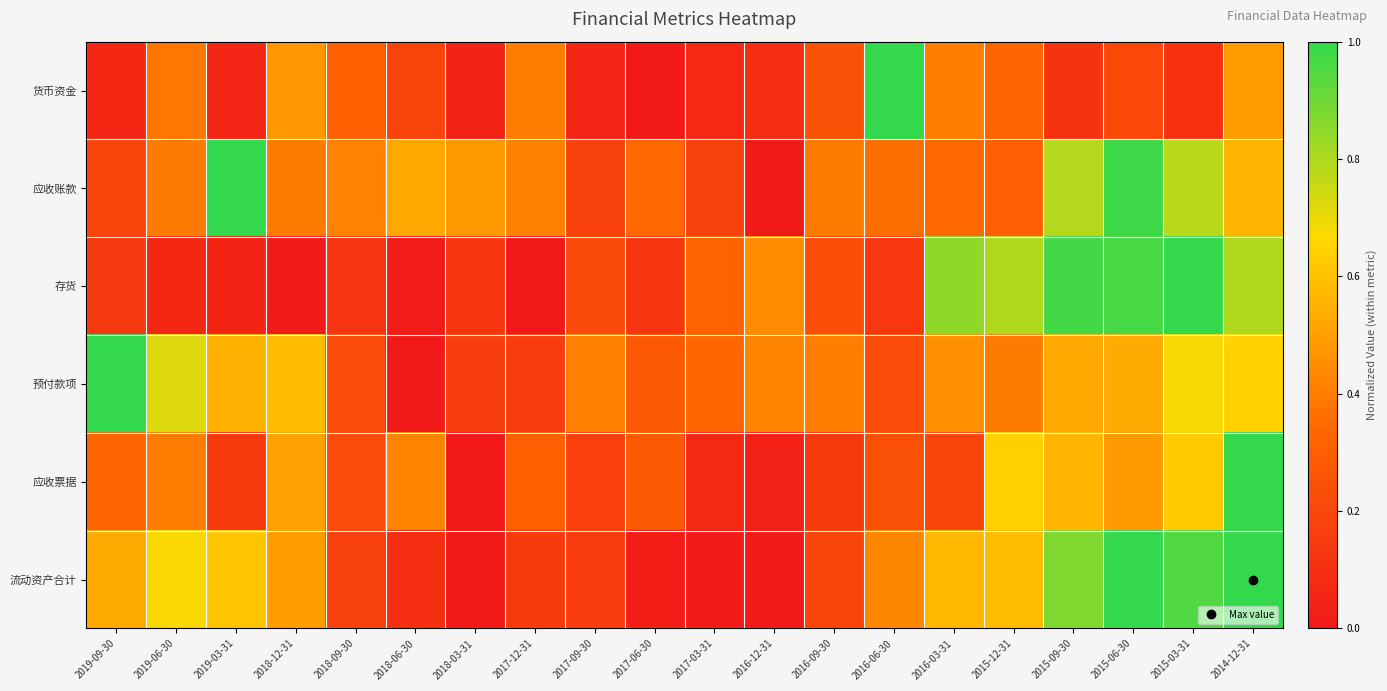

Which series changed the most between 2019-09-30 and 2016-12-31?

预付款项